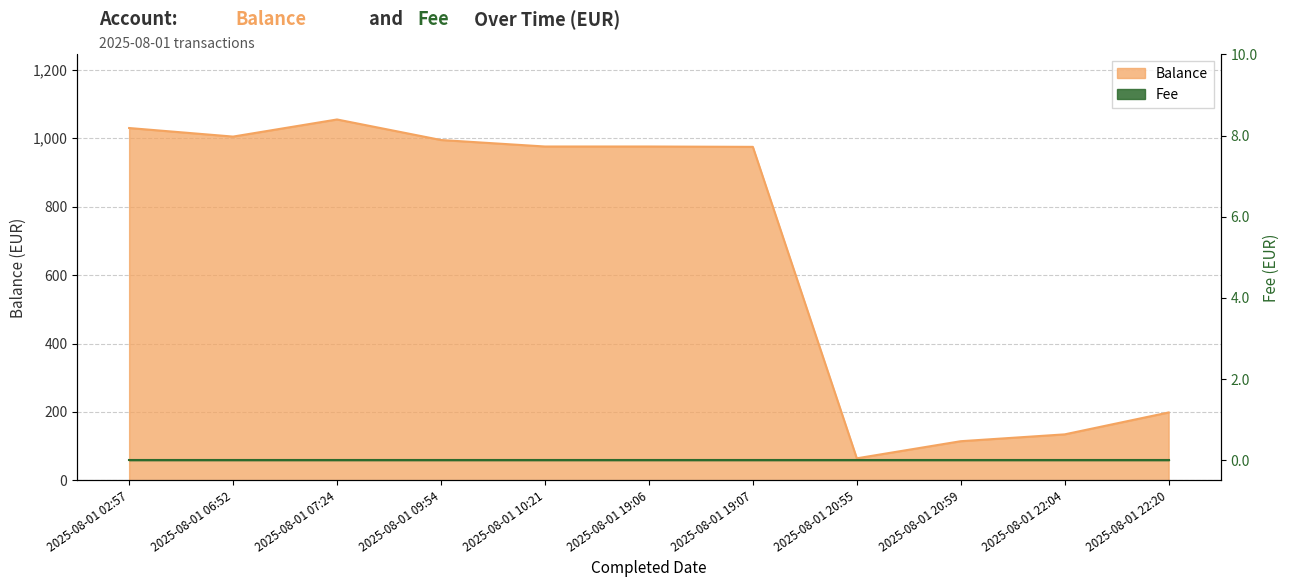

What is the greatest value displayed?

1054.6